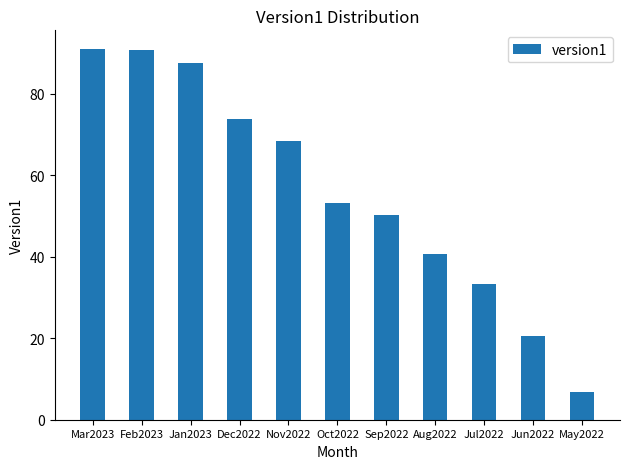

Approximately how many times larger is the value at Jan2023 compared to Mar2023?

1.0